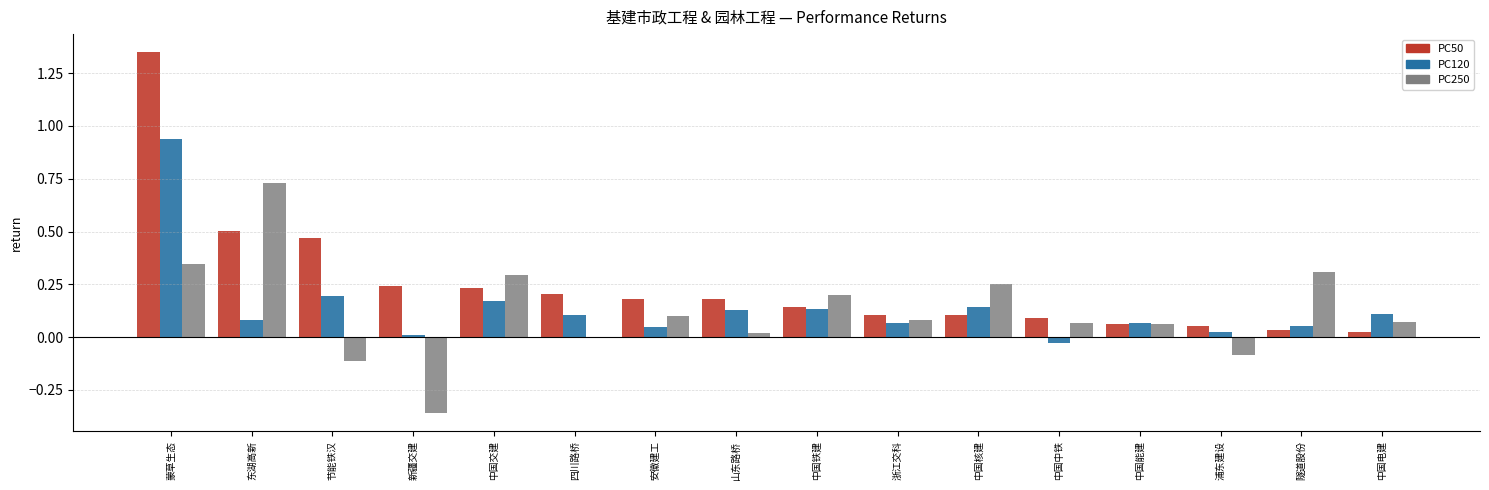

Which label corresponds to the largest value in the chart?

蒙草生态